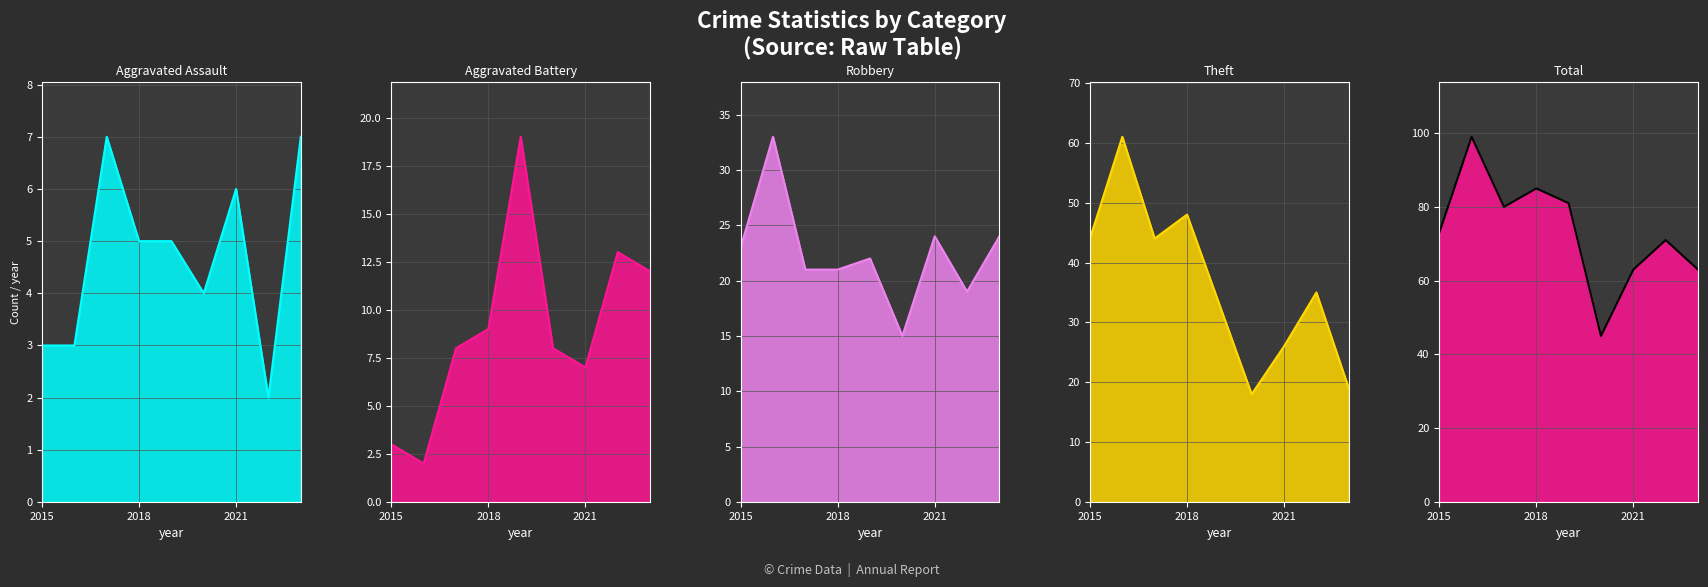

What is the minimum value for Robbery line?

15